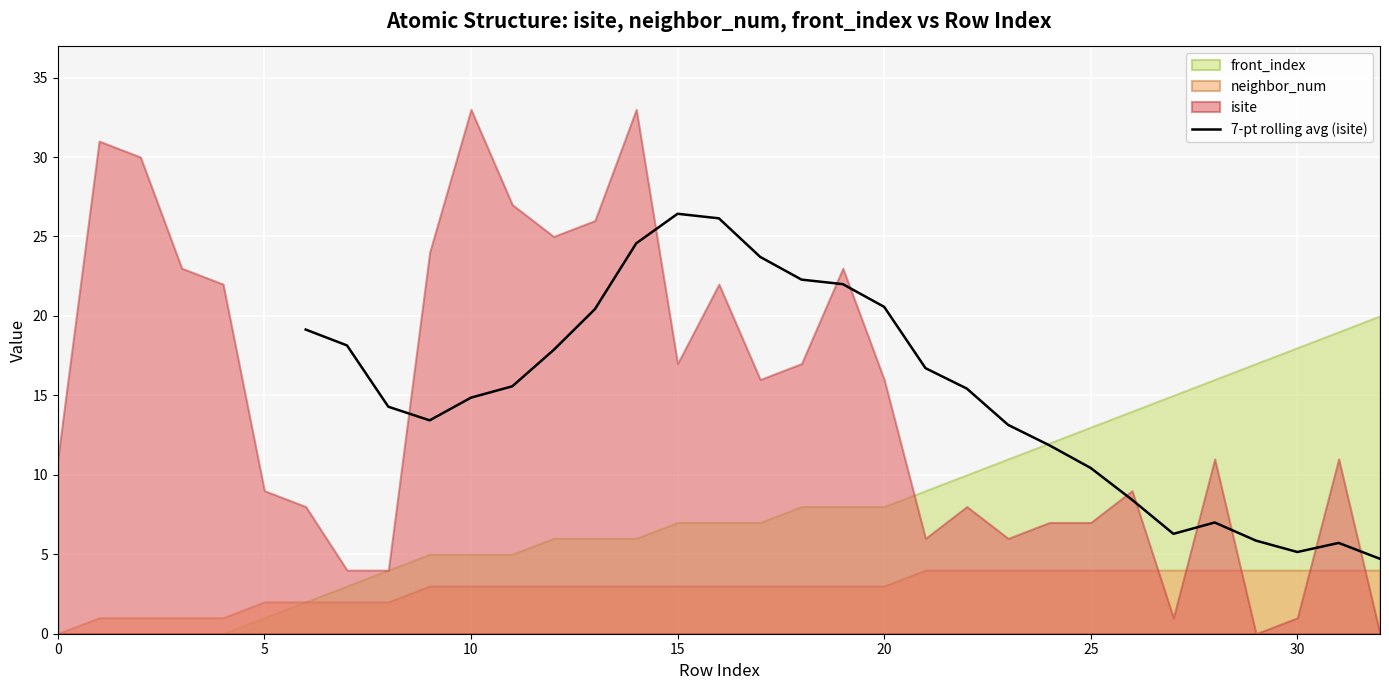

What is the difference between the maximum and minimum values?

21.7